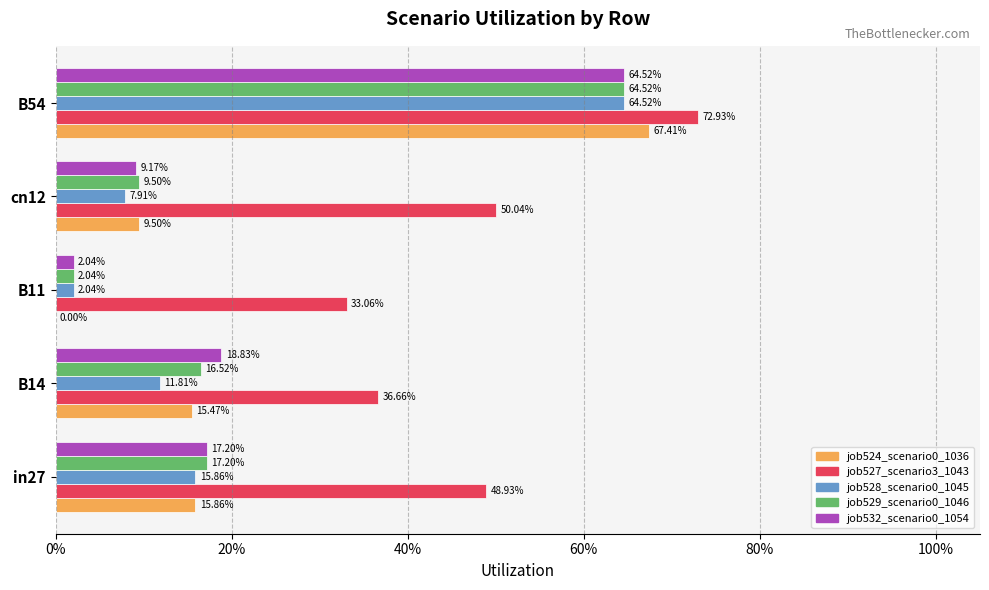

What is the value of the job529_scenario0_1046 bar at the 1st from the left?

0.2